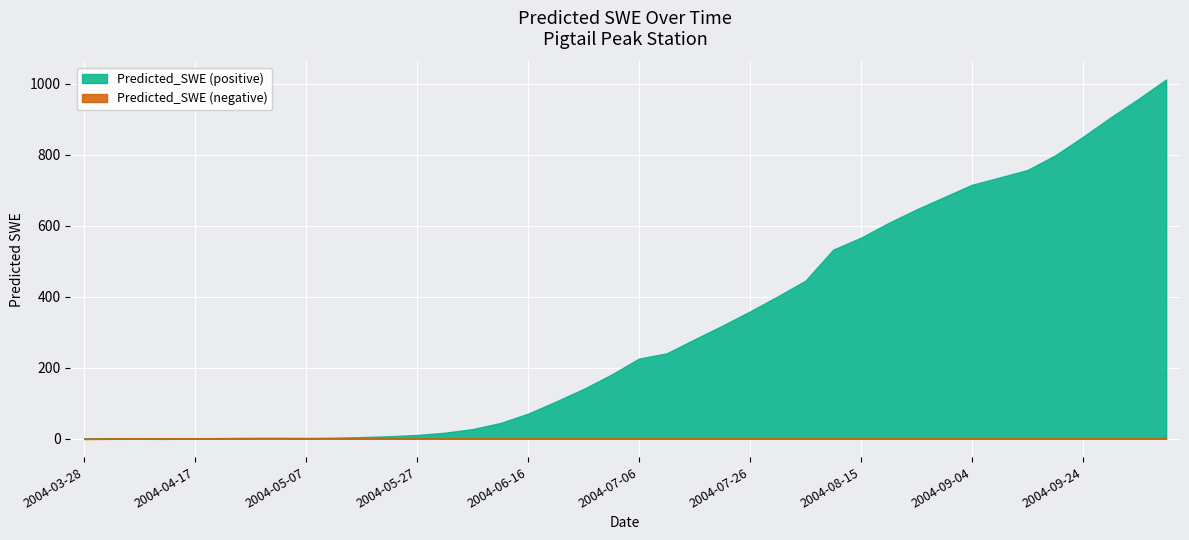

Reading left to right, list all the values displayed in this chart.

-1.4	-0.7	-0.6	-0.8	0.6	1.6	2.2	2.3	1.9	2.6	4.3	6.7	10.2	16.5	26.8	43.9	70.2	104.3	140.0	180.2	225.6	240.5	279.8	318.2	358.6	401.0	445.4	532.9	566.6	608.4	646.1	681.0	715.7	736.3	757.4	798.7	850.8	905.9	957.8	1012.8